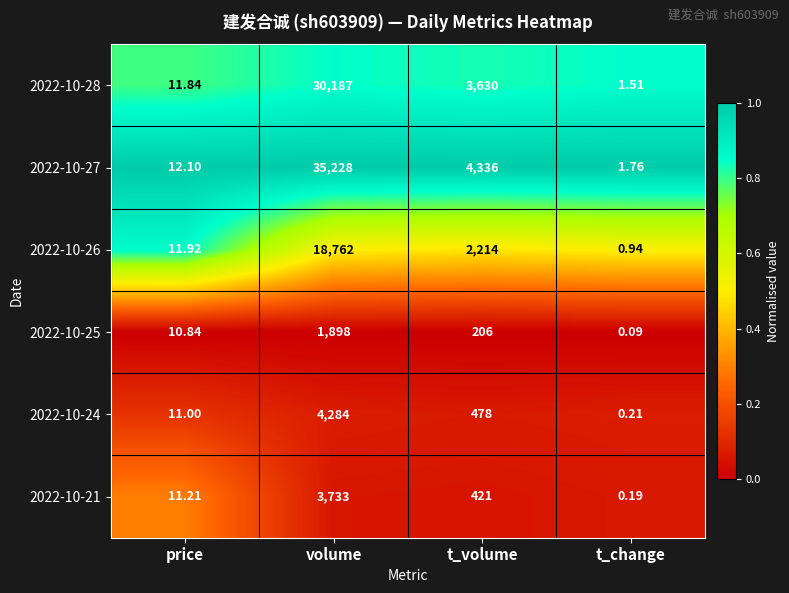

Where does the 2022-10-26 series first go above 2214?

volume